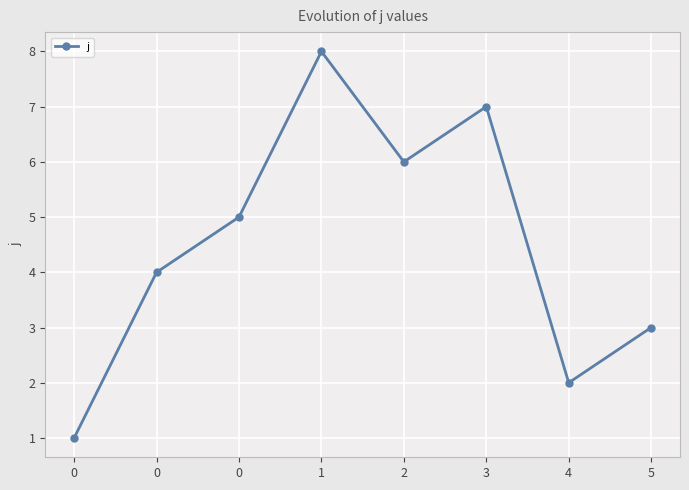

Count the values in the range 3 to 7.

5